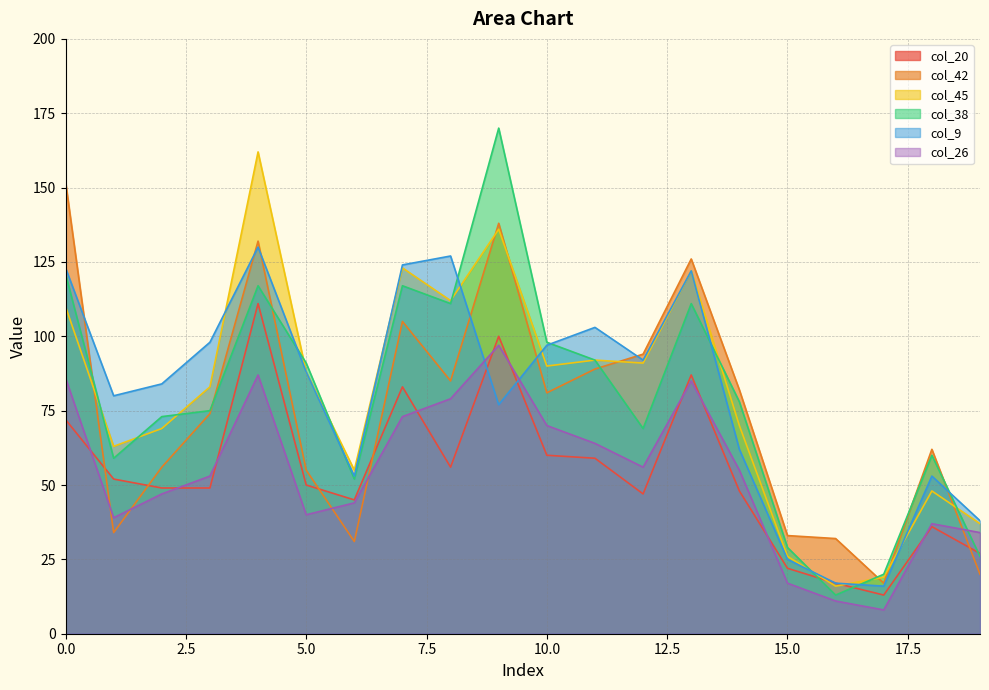

In col_42, how many points are higher than both neighbors (excluding endpoints)?

5